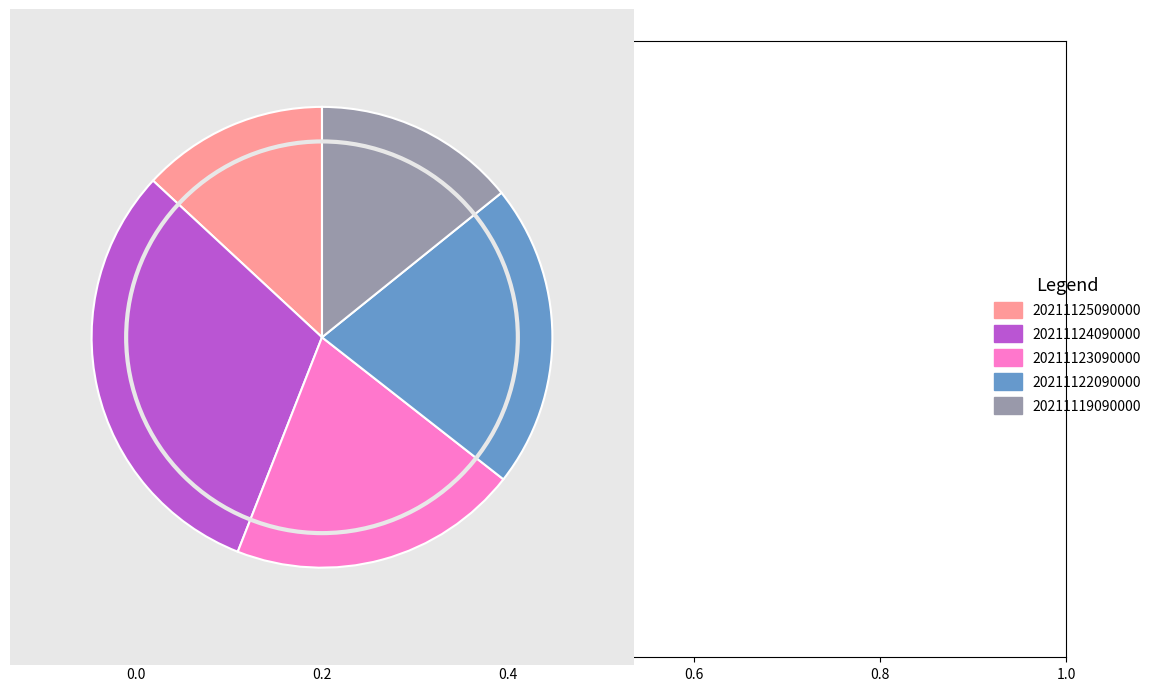

What is the ratio of the value at 20211119090000 to the value at 20211124090000?

0.5